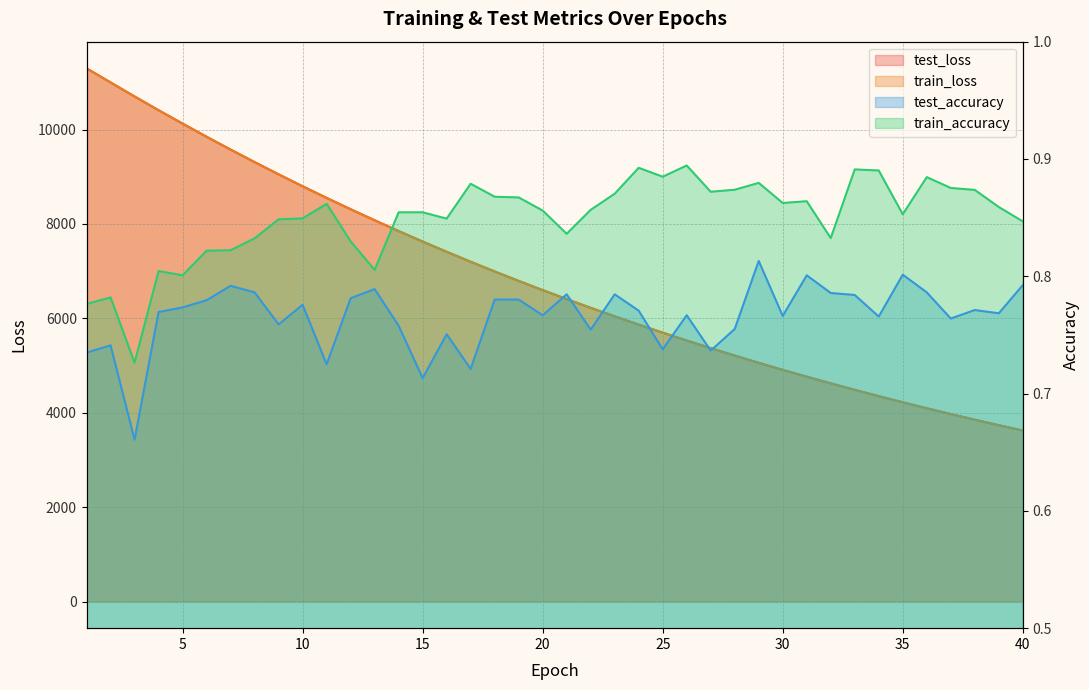

What are all the series names shown in the legend?

test_loss, train_loss, test_accuracy, train_accuracy